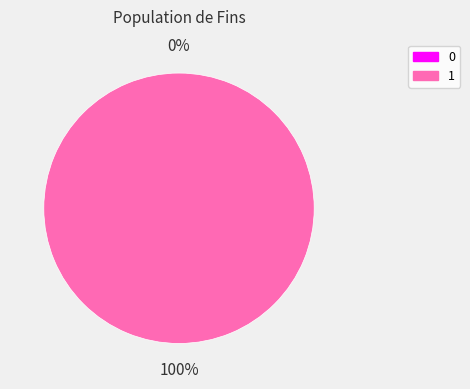

Which category accounts for the majority?

1